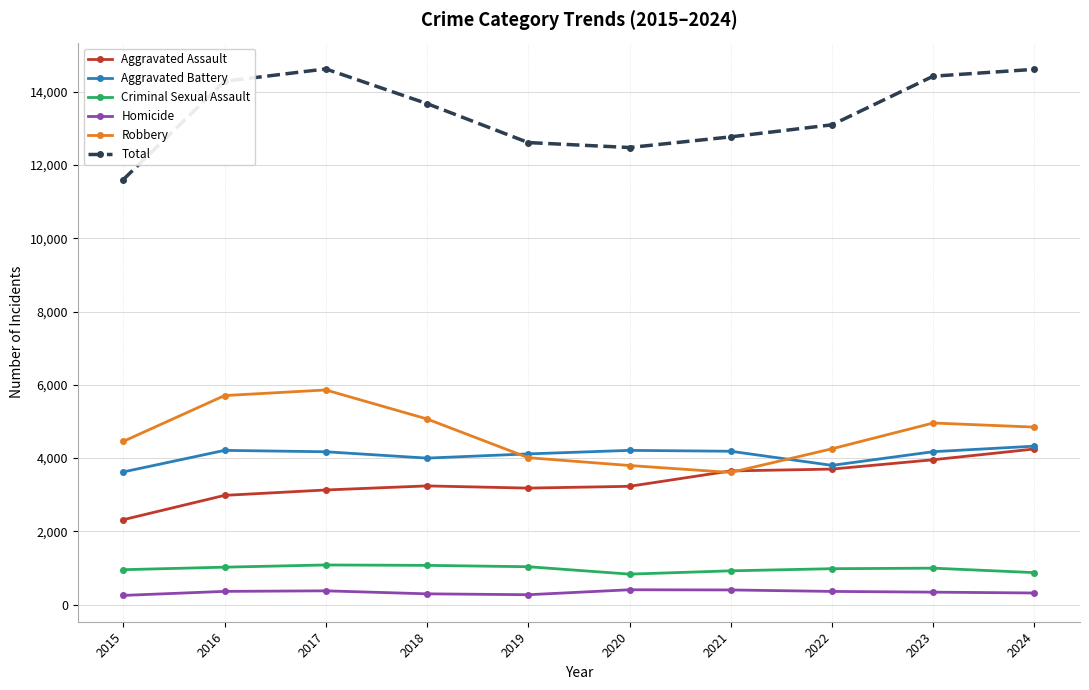

Which category has the lowest value in the Total series?

2015